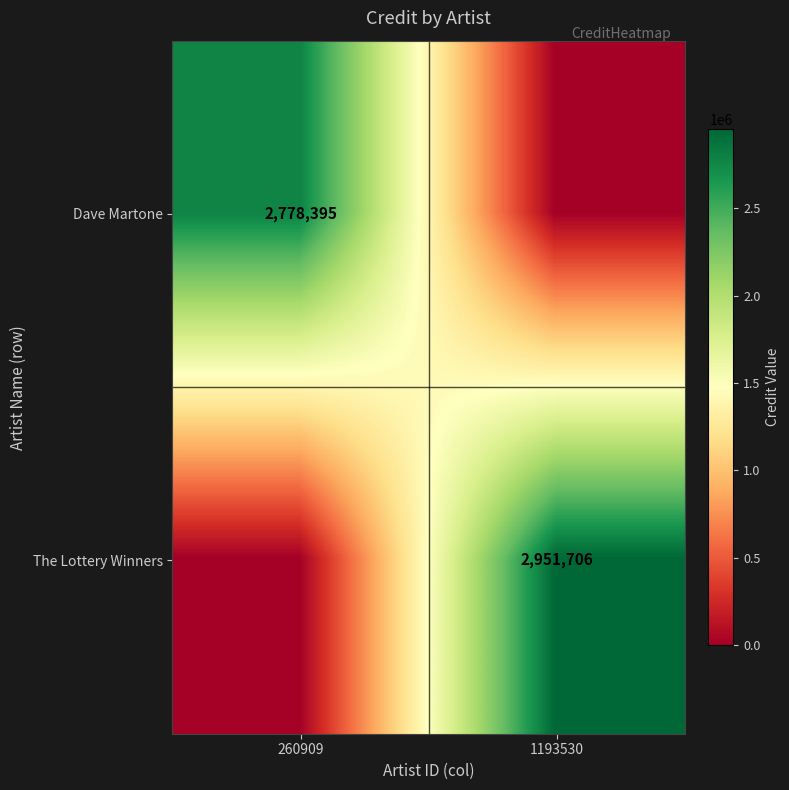

Is it true that The Lottery Winners equals 1835946 at 1193530?

False